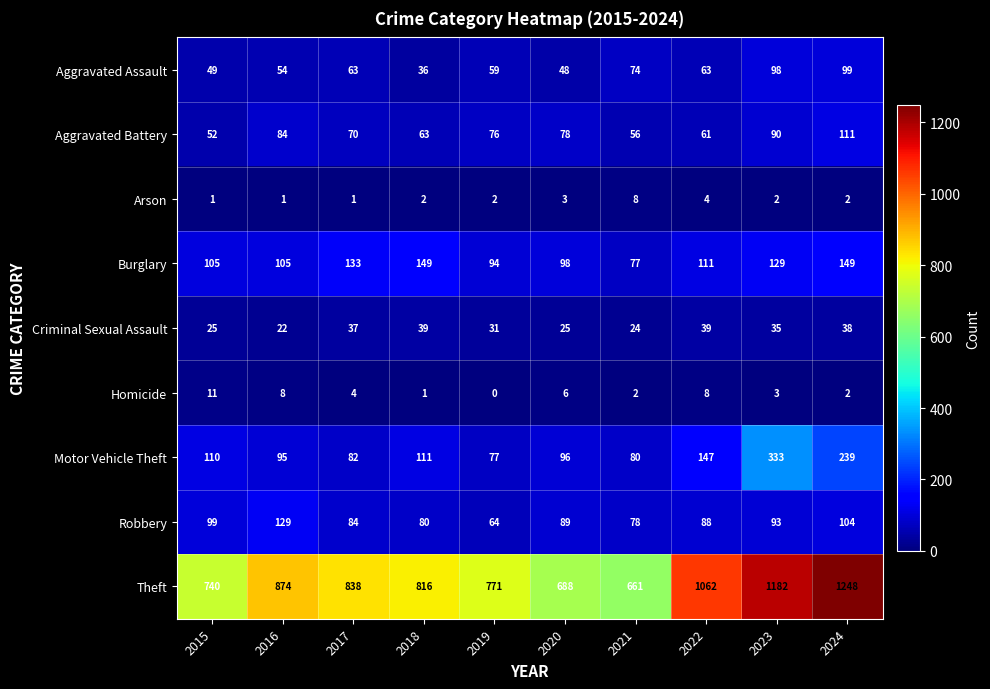

True or false: Robbery has a value of 135 at 2020.

False